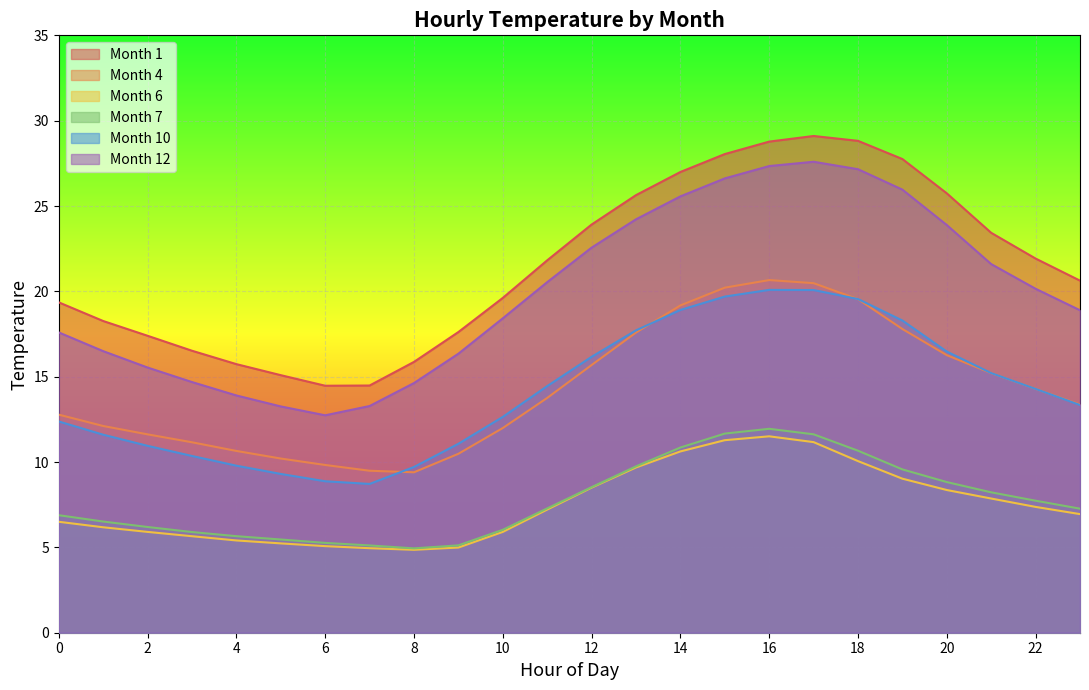

What is the value of the Month 4 point at the 19th from the left?

19.5